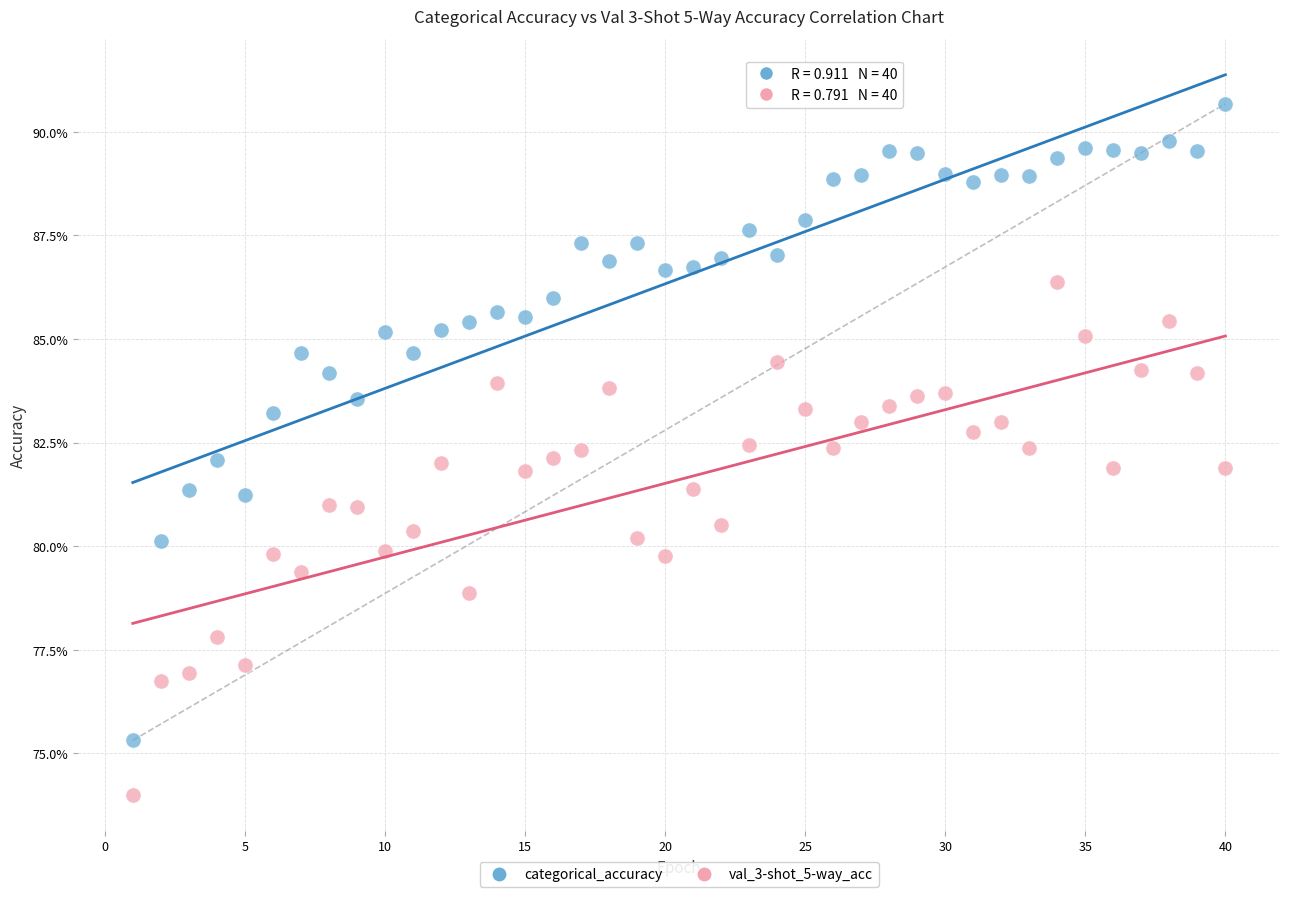

Which series has the largest Y range (max minus min)?

categorical_accuracy